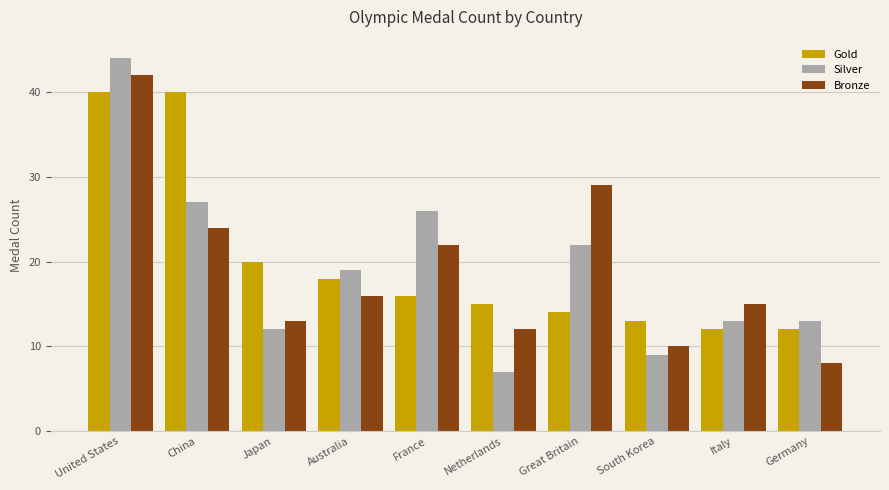

What is the label of the 1st bar from the left?

United States